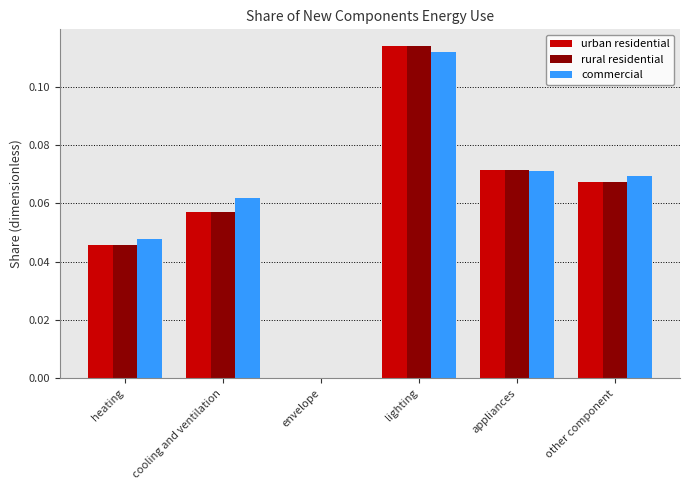

Is the value of rural residential at envelope greater than the value of commercial at cooling and ventilation?

No